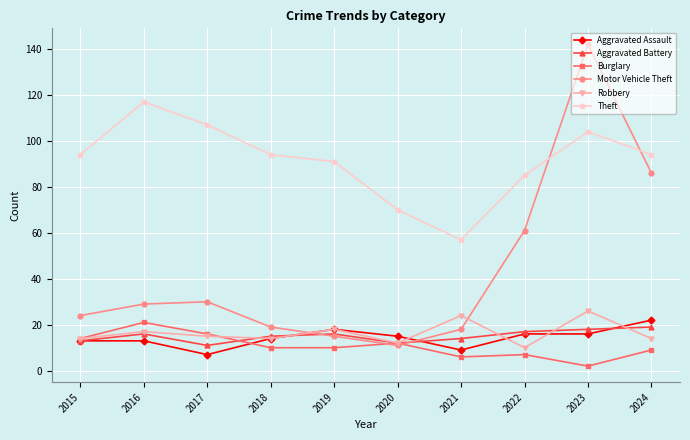

True or false: Burglary and Theft cross at least once.

False